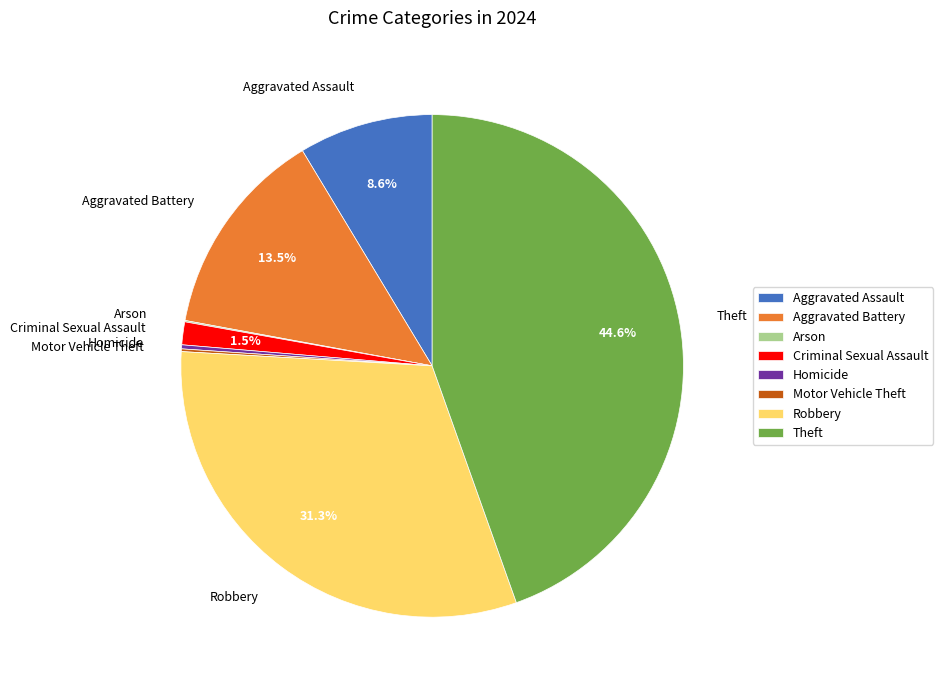

Is there any slice that represents more than half of the pie?

No